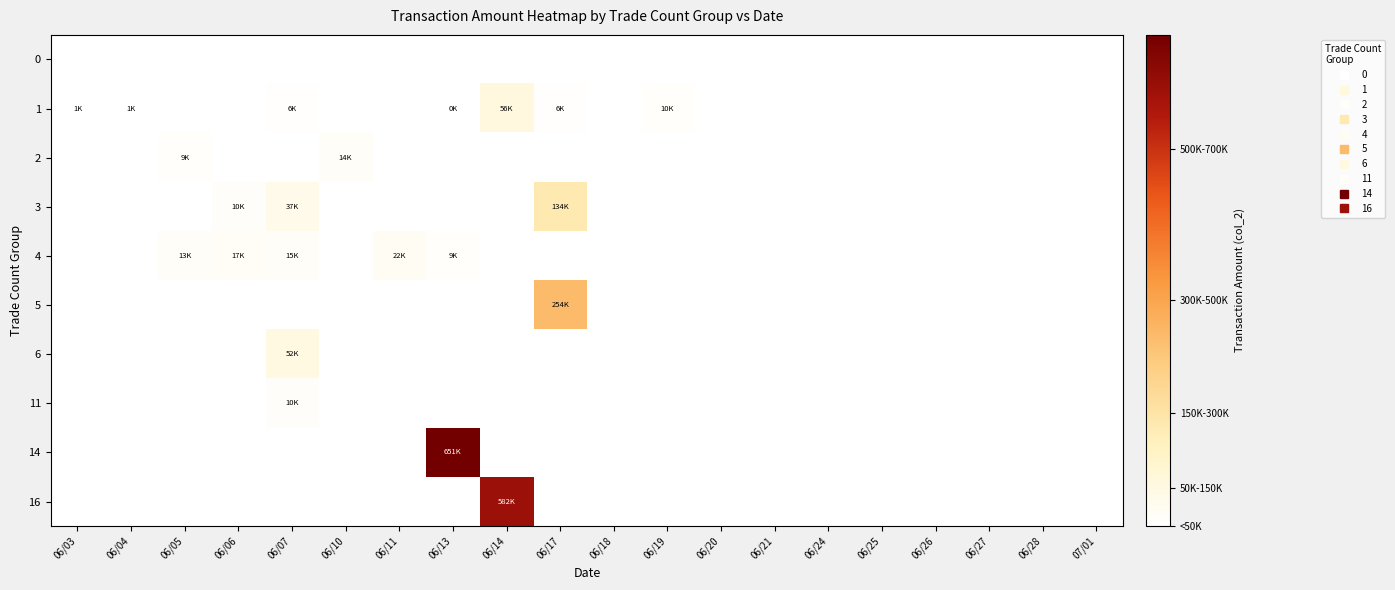

Count the number of categories in the chart.

20